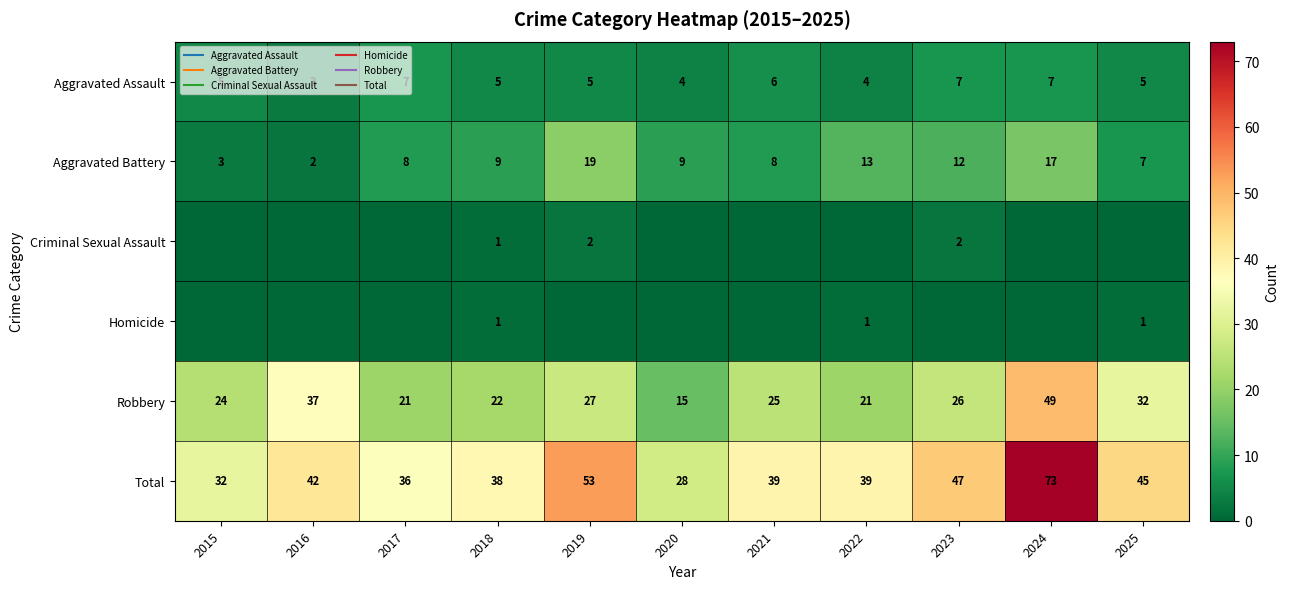

What is the sum of the Total values at 2017 and 2021?

75